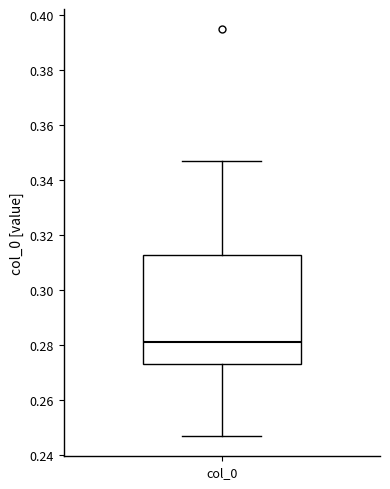

Where is the upper edge of the box for col_0 on the y-axis? The values are not printed on the chart, so give them approximately, as read against the axis.

0.312